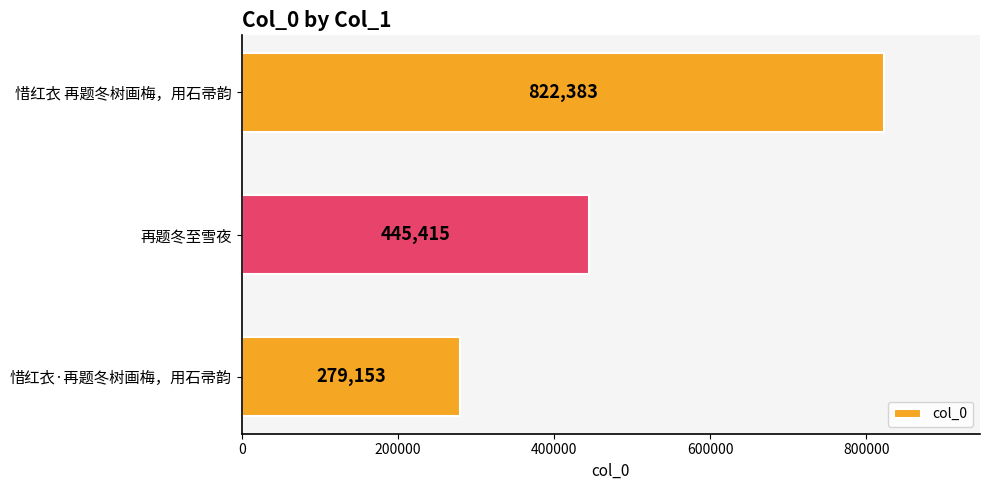

How many data points does each series have?

3